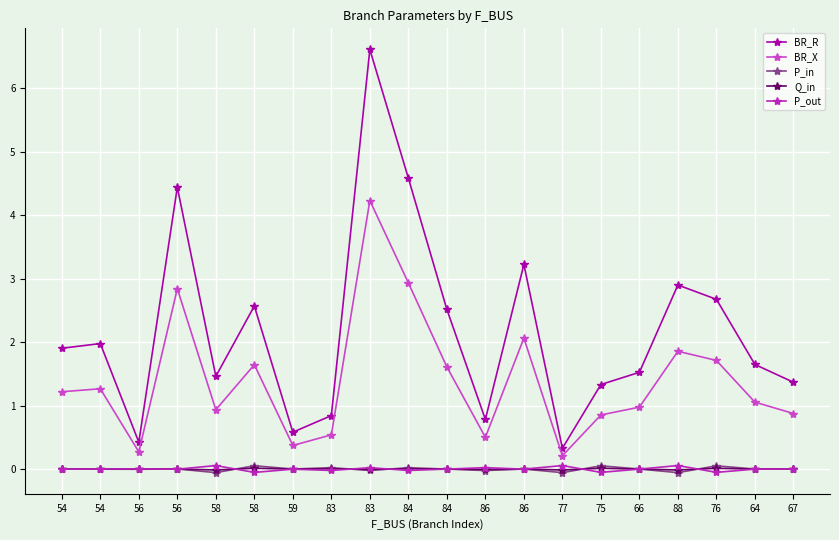

Where is P_out nearest to the value 0?

84